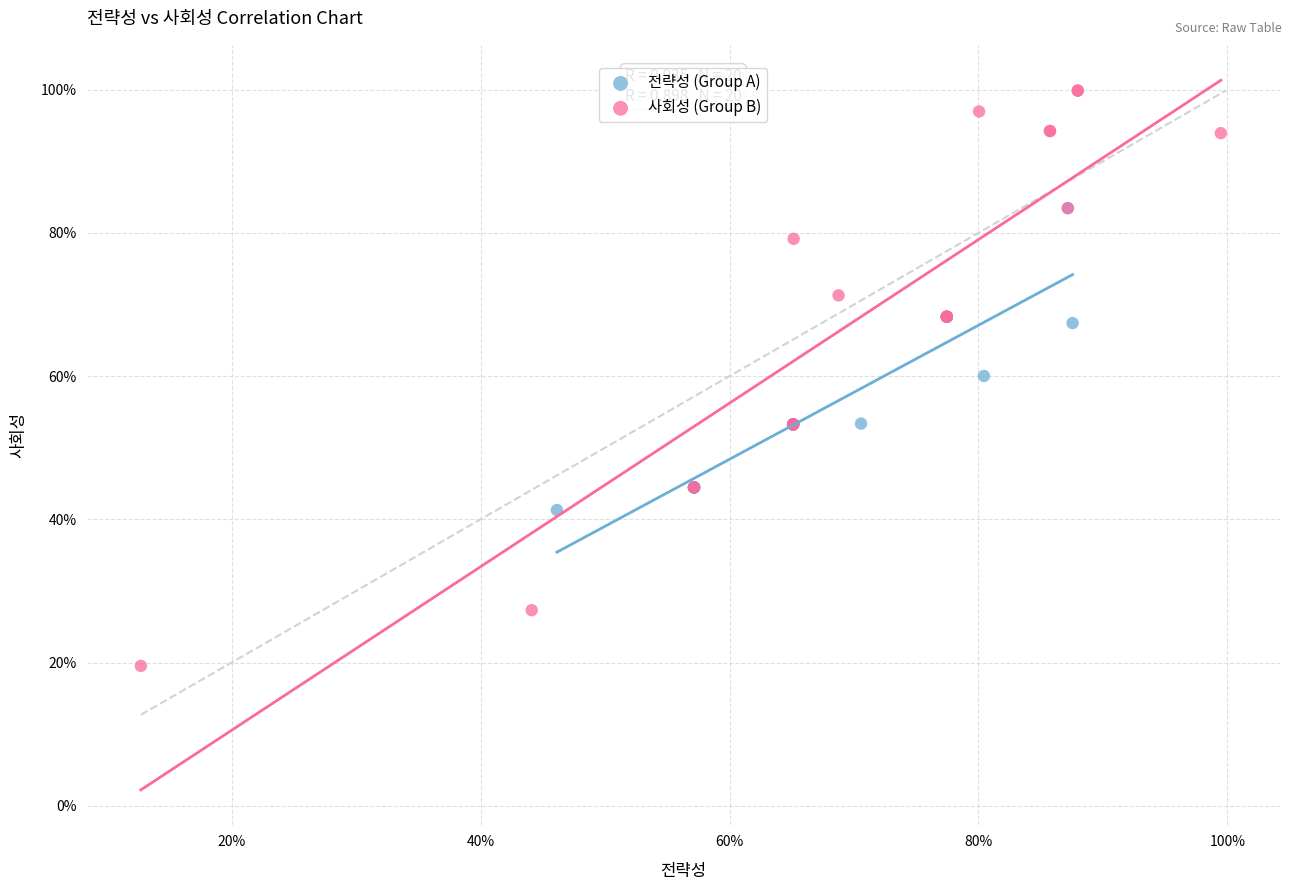

Which series has the largest Y range (max minus min)?

사회성 (Group B)